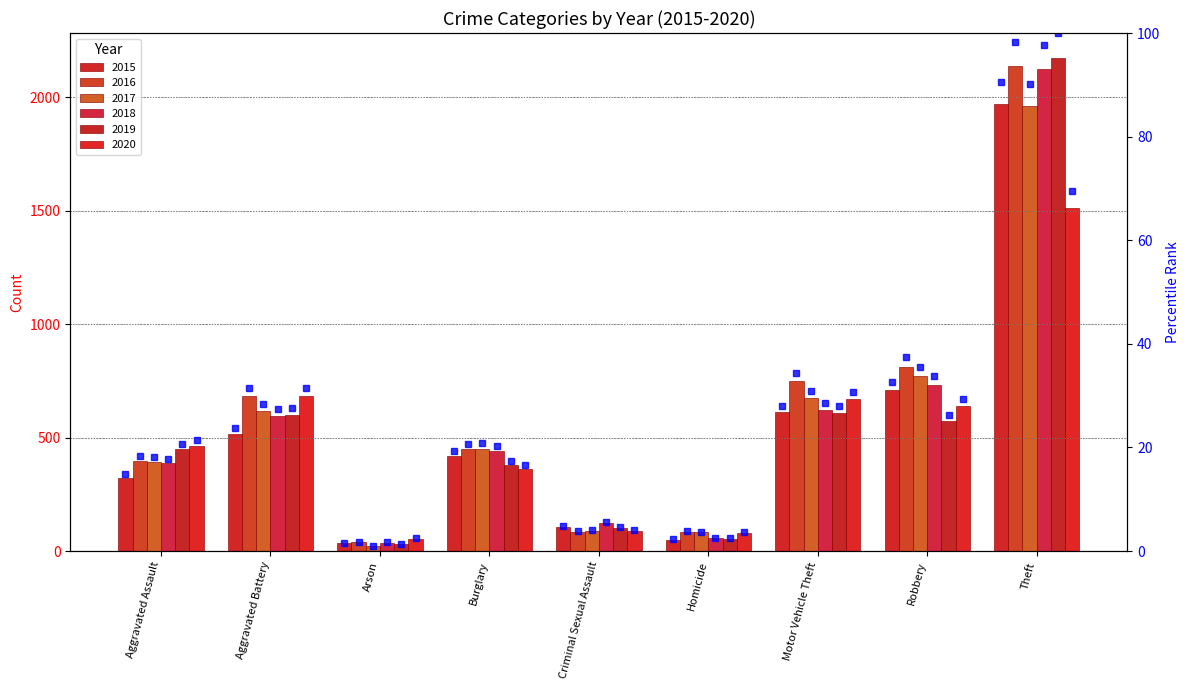

Is it true that the value at Motor Vehicle Theft is 28.1?

True